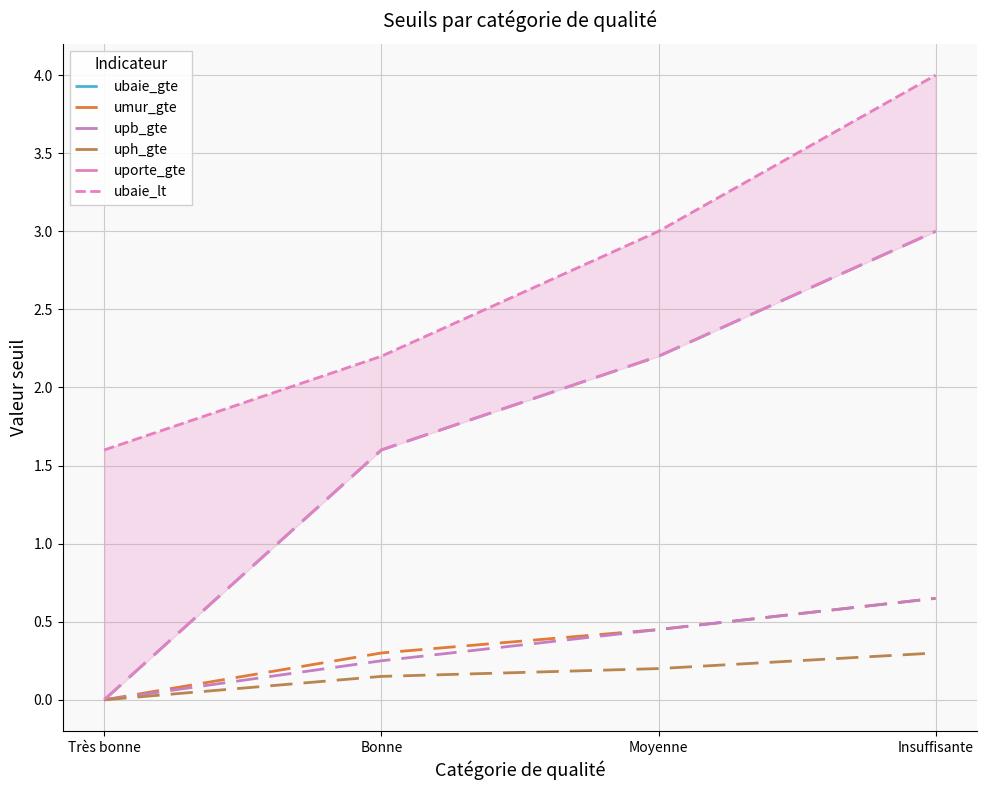

What is the total value across all series at Moyenne?

8.5